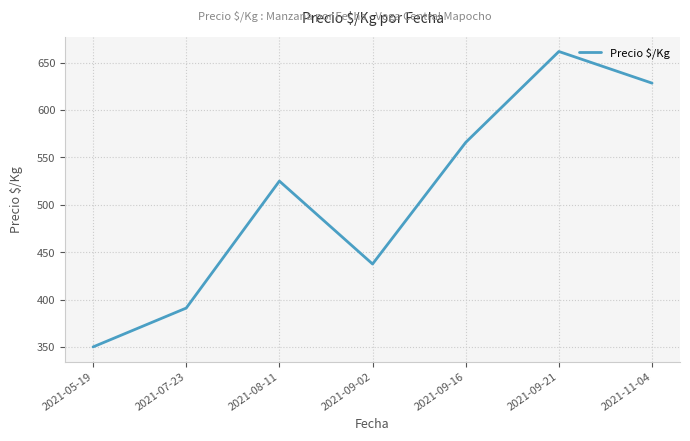

Read the value at 2021-09-16.

565.8